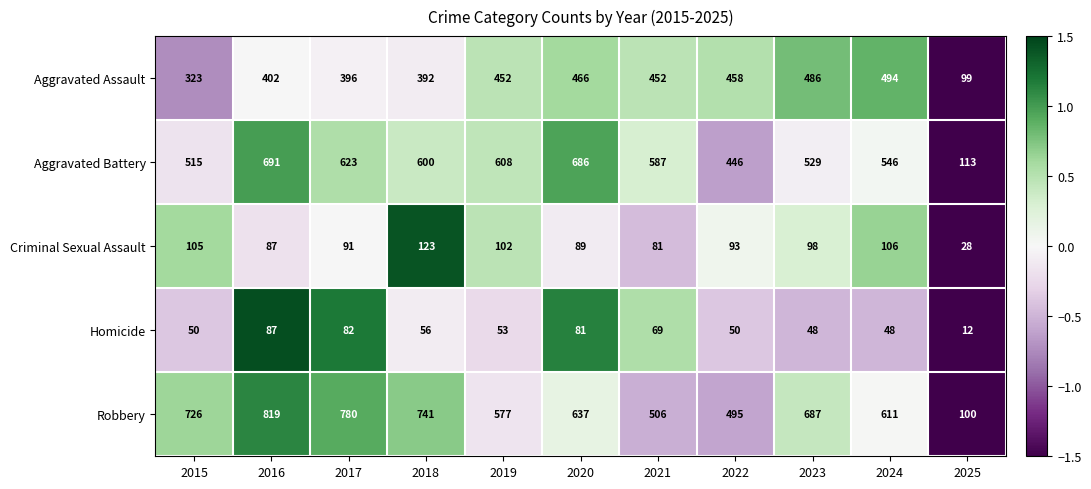

How many categories are shown in the chart?

11